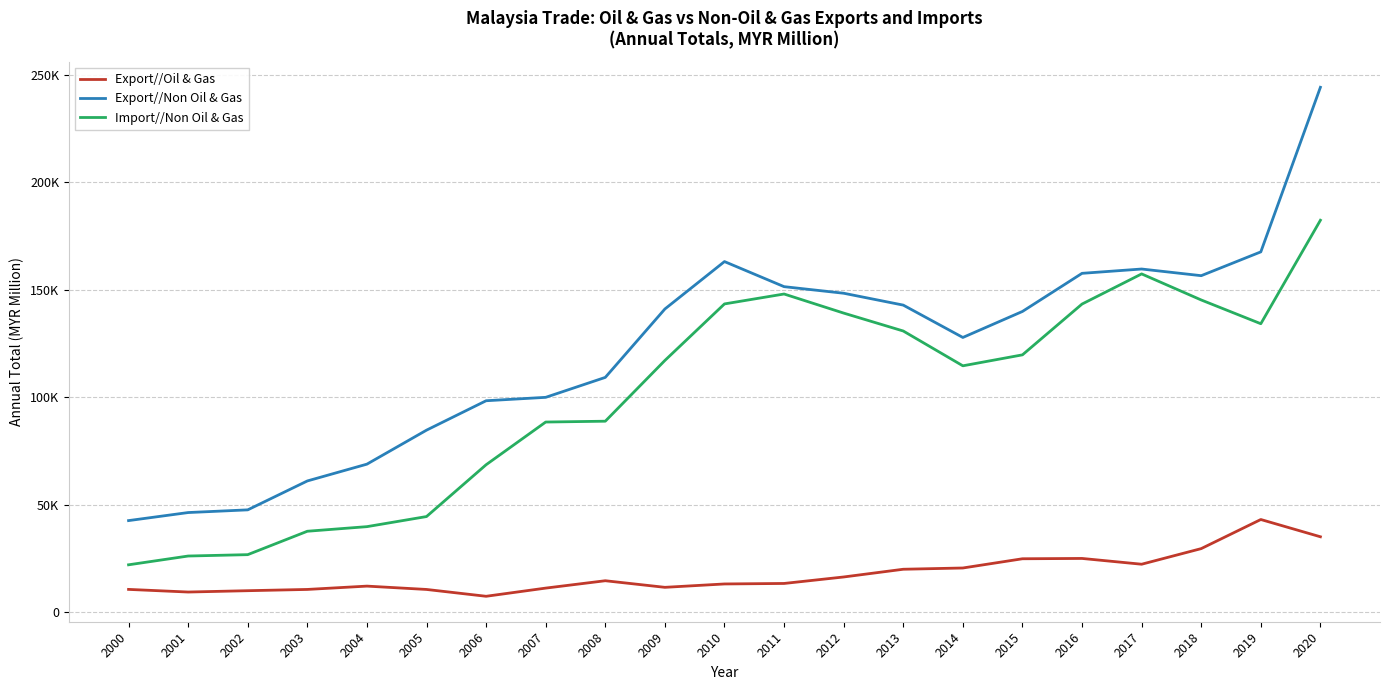

List the series in order of their overall mean, highest first.

Export//Non Oil & Gas, Import//Non Oil & Gas, Export//Oil & Gas